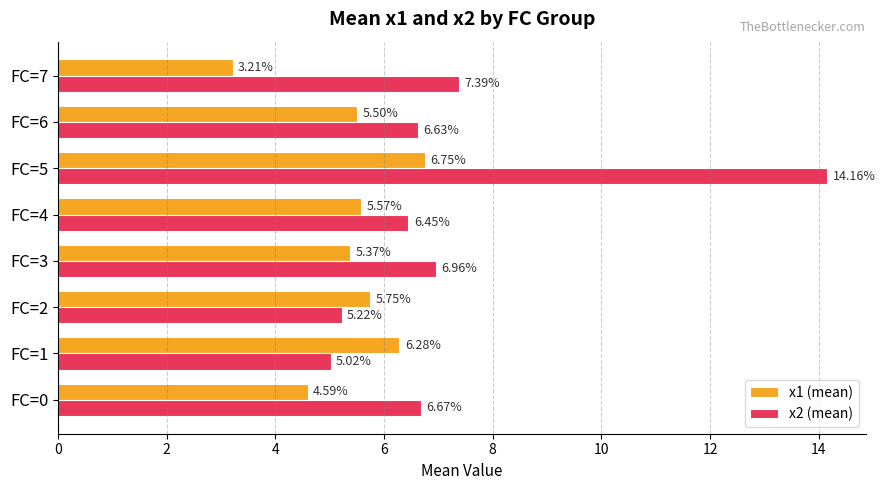

What is the difference between the second highest and minimum values in the x1 (mean) series?

3.1